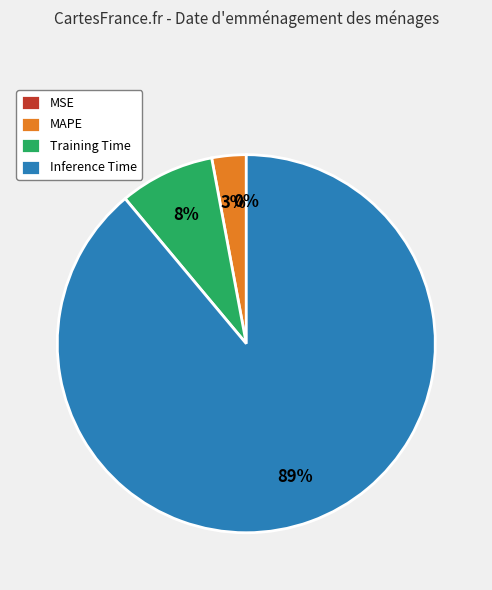

Which slice is the largest?

Inference Time